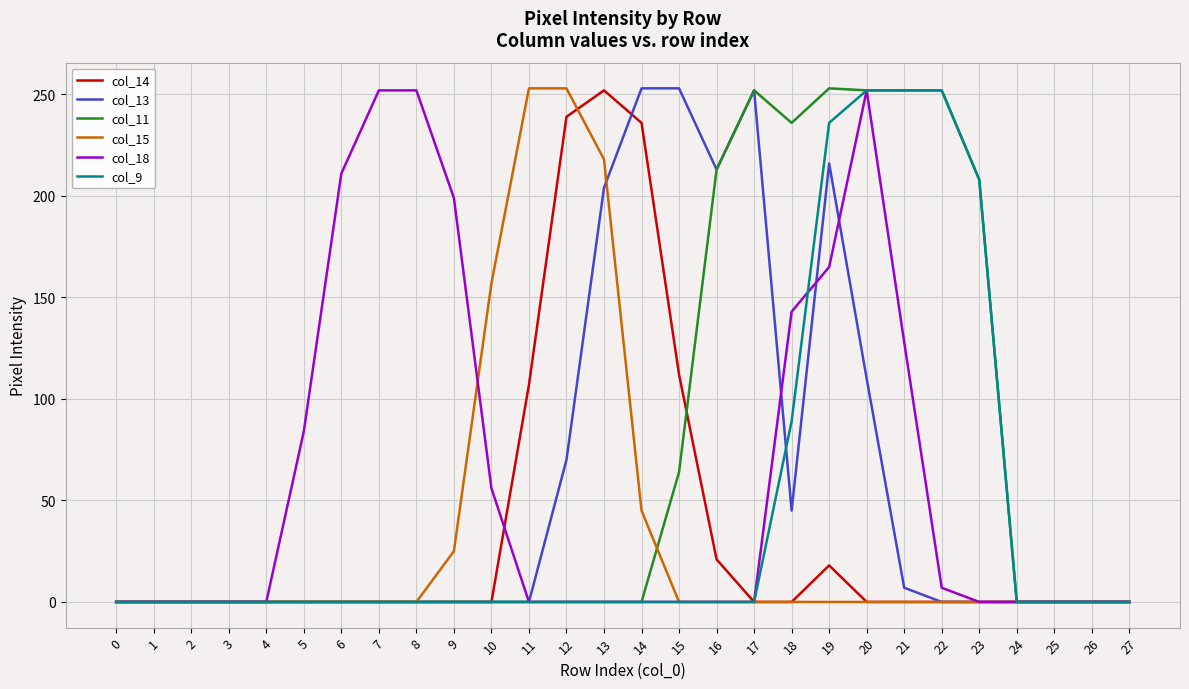

Between 11 and 12, which series saw the biggest shift?

col_14